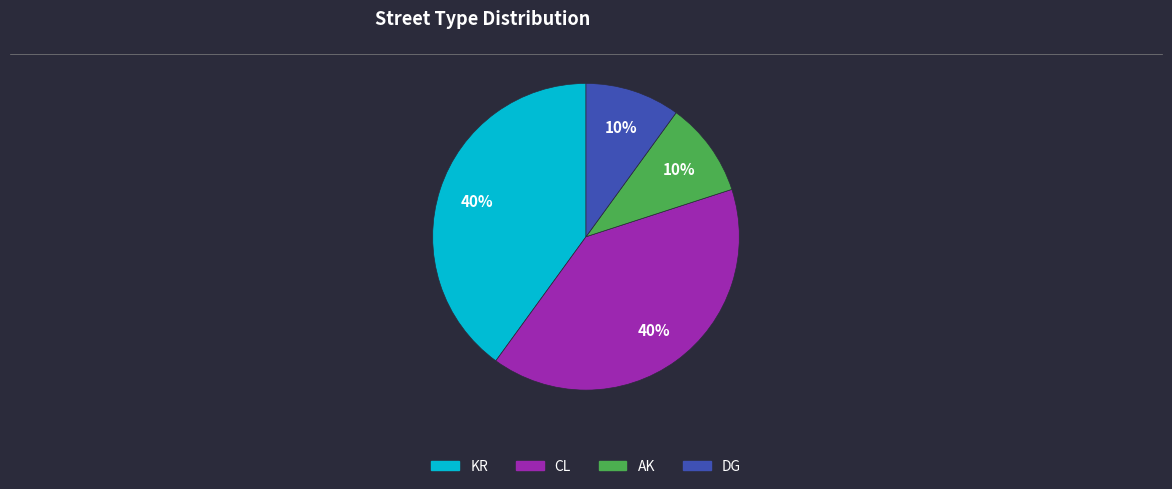

To the nearest percent, what is the combined percentage of CL and AK?

50%